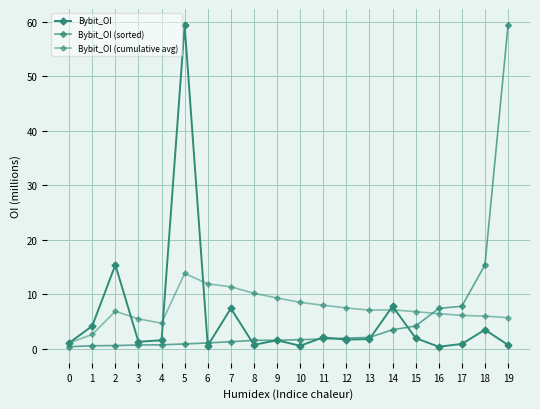

Reading left to right, extract all data points from this chart.

Bybit_OI: 0=1.1	1=4.2	2=15.4	3=1.3	4=1.6	5=59.4	6=0.6	7=7.4	8=0.7	9=1.6	10=0.6	11=2.1	12=1.7	13=1.8	14=7.8	15=2.0	16=0.4	17=0.9	18=3.5	19=0.7
Bybit_OI (sorted): 0=0.4	1=0.6	2=0.6	3=0.7	4=0.7	5=0.9	6=1.1	7=1.3	8=1.6	9=1.6	10=1.7	11=1.8	12=2.0	13=2.1	14=3.5	15=4.2	16=7.4	17=7.8	18=15.4	19=59.4
Bybit_OI (cumulative avg): 0=1.1	1=2.6	2=6.9	3=5.5	4=4.7	5=13.8	6=11.9	7=11.4	8=10.2	9=9.3	10=8.5	11=8.0	12=7.5	13=7.1	14=7.2	15=6.8	16=6.5	17=6.1	18=6.0	19=5.7